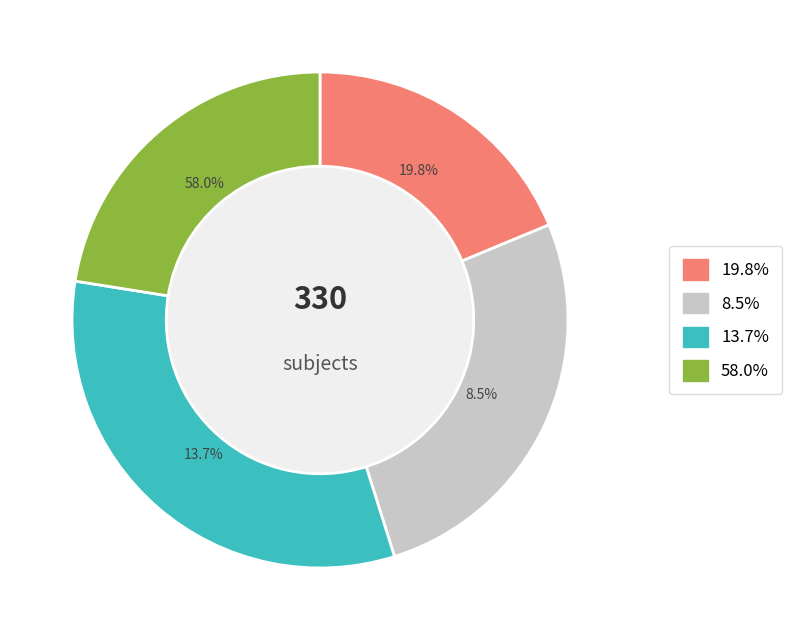

True or false: STR accounts for 16% of the total.

False